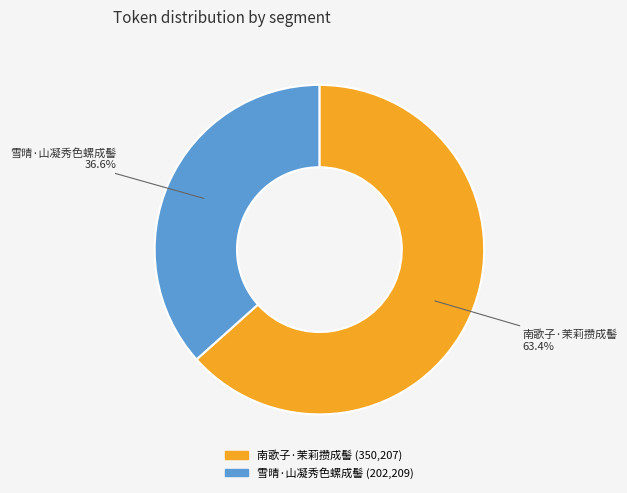

Do 南歌子·茉莉攒成髻 and 雪晴·山凝秀色螺成髻 together represent more than half of the pie?

Yes